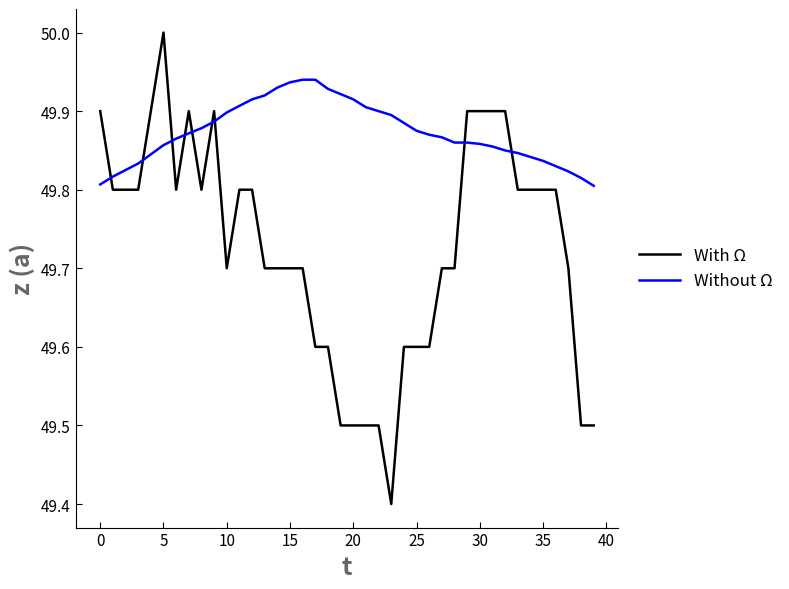

Which series has the largest range (max minus min)?

With Ω